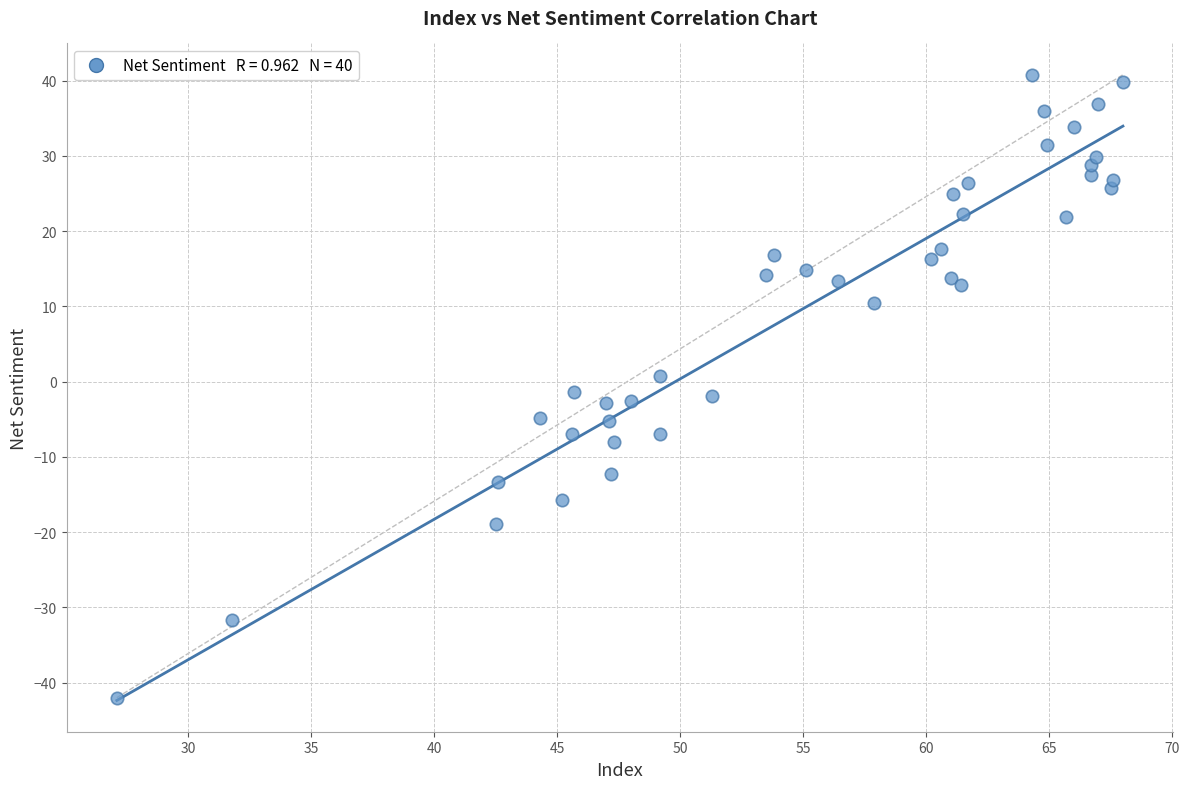

What is the range of Y values (max minus min)?

82.8